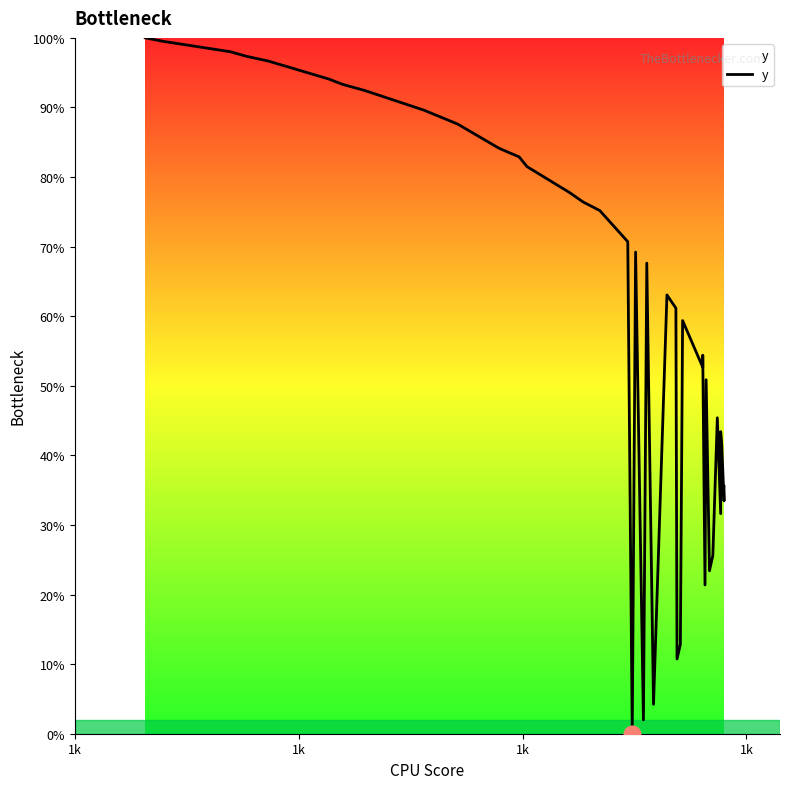

What is the value of the 23rd point from the left?

4.2